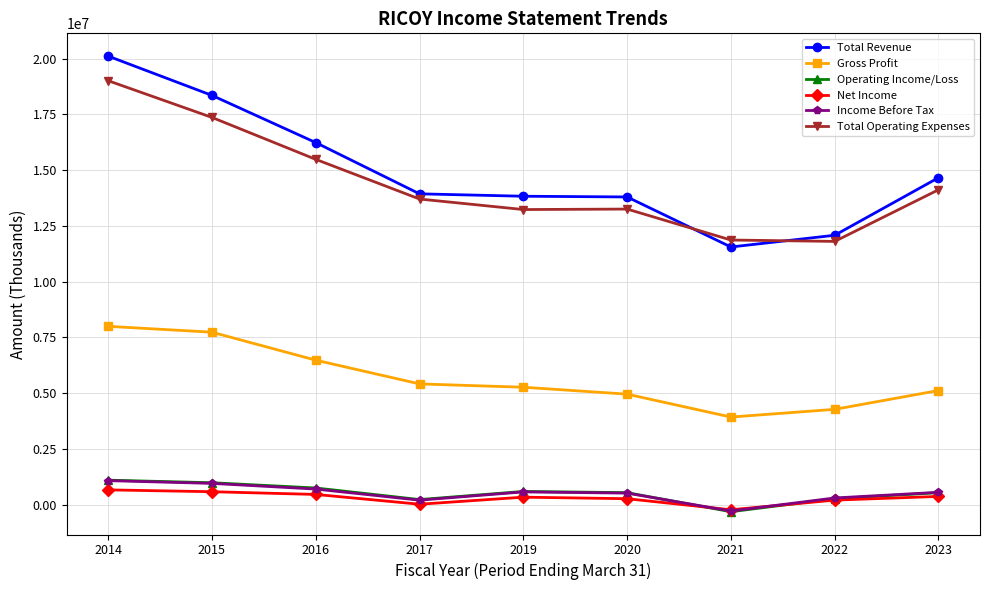

Where do Total Revenue and Total Operating Expenses first cross each other?

2020 and 2021